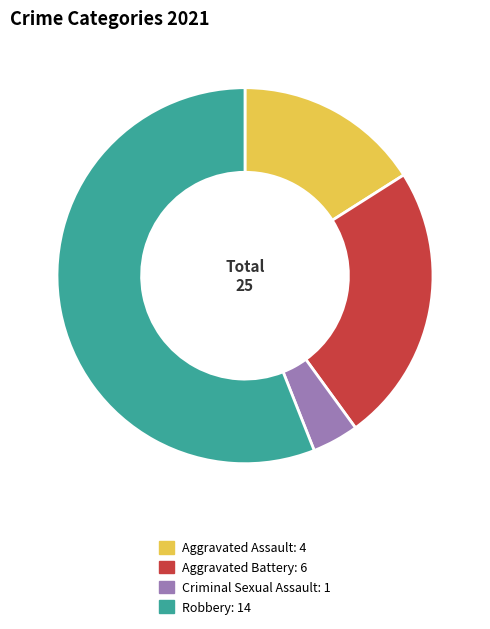

Which slice is the smallest?

Criminal Sexual Assault: 1